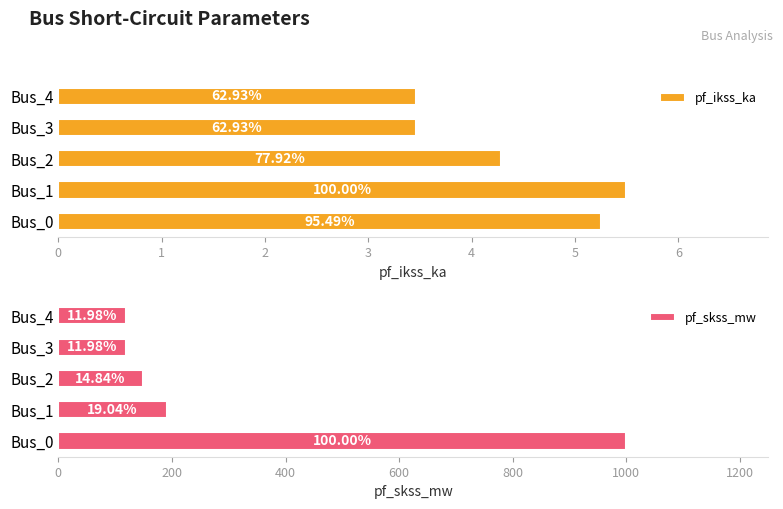

Is it true that pf_skss_mw equals 237.0 at Bus_2?

False